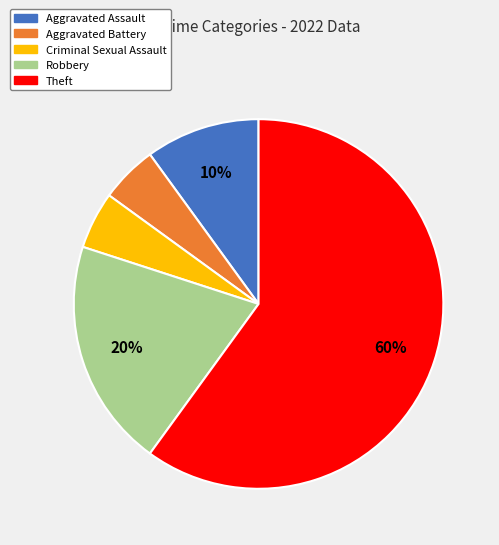

Is there a majority slice in this chart?

Yes